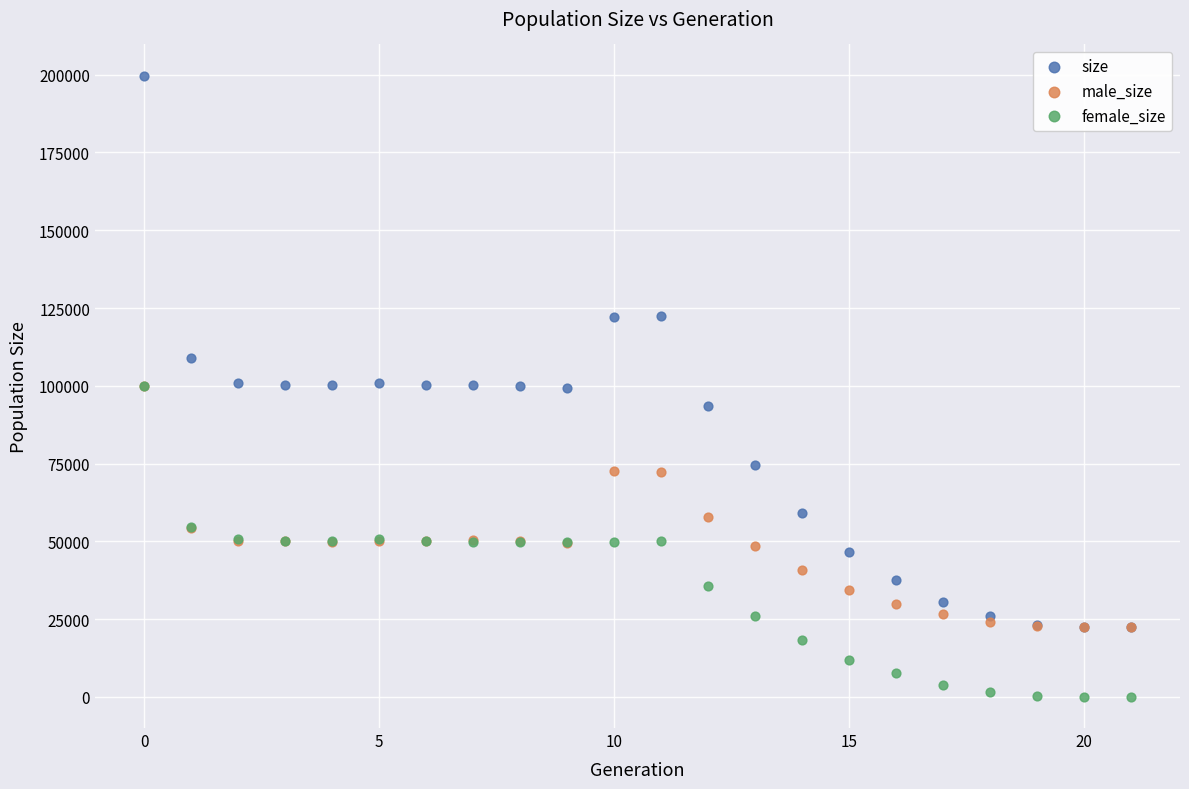

What are all the series names shown in the legend?

size, male_size, female_size